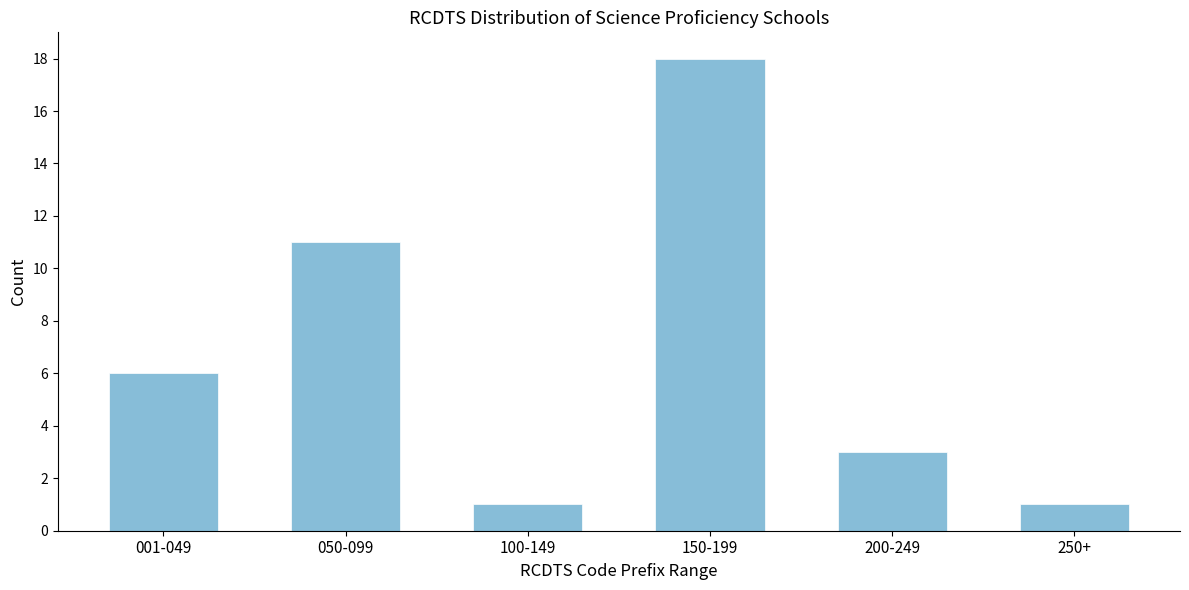

Reading left to right, extract all data points from this chart.

001-049=6	050-099=11	100-149=1	150-199=18	200-249=3	250+=1